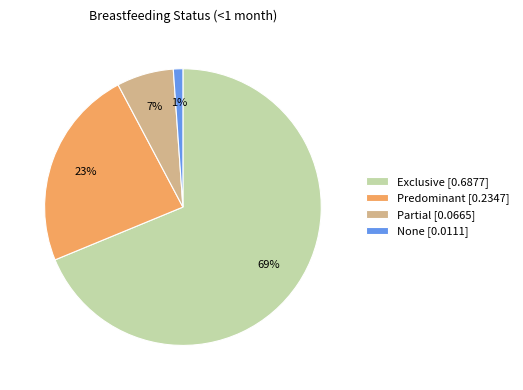

Which has a higher value, Partial or None?

Partial